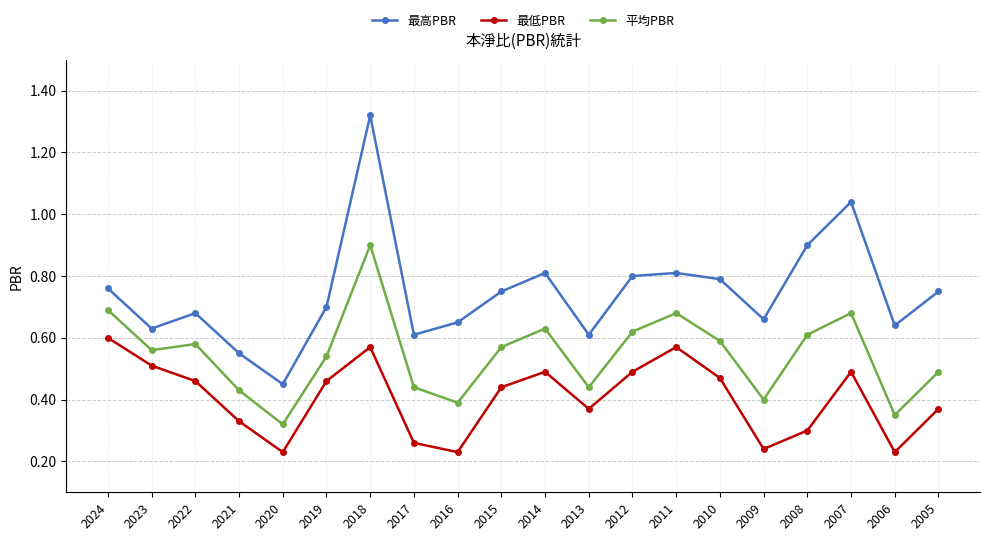

Between 2013 and 2010, which series saw the biggest shift?

最高PBR